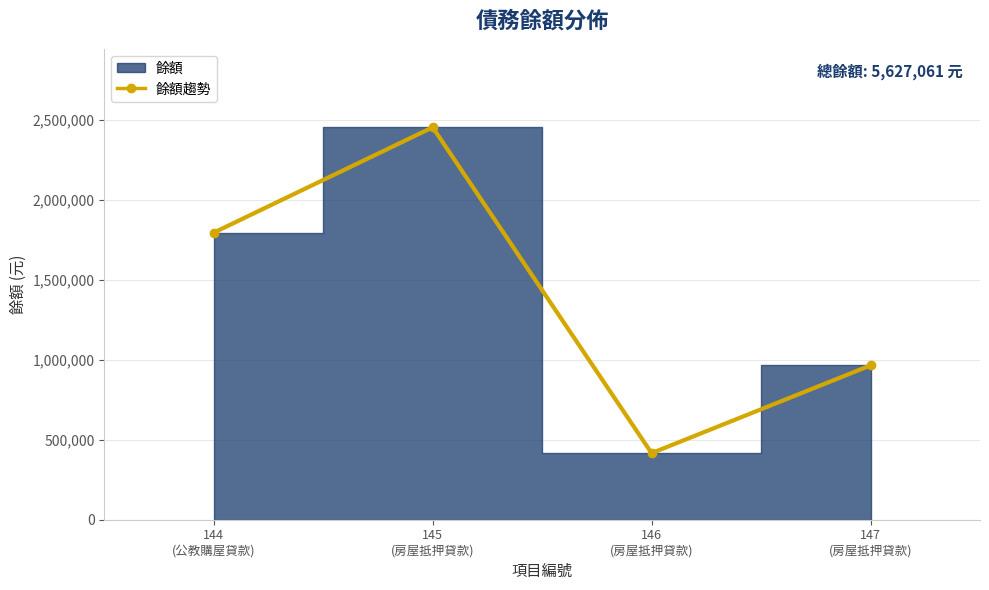

The 移動平均 series shows 1357926 at 147
(房屋抵押貸款). True or false?

False